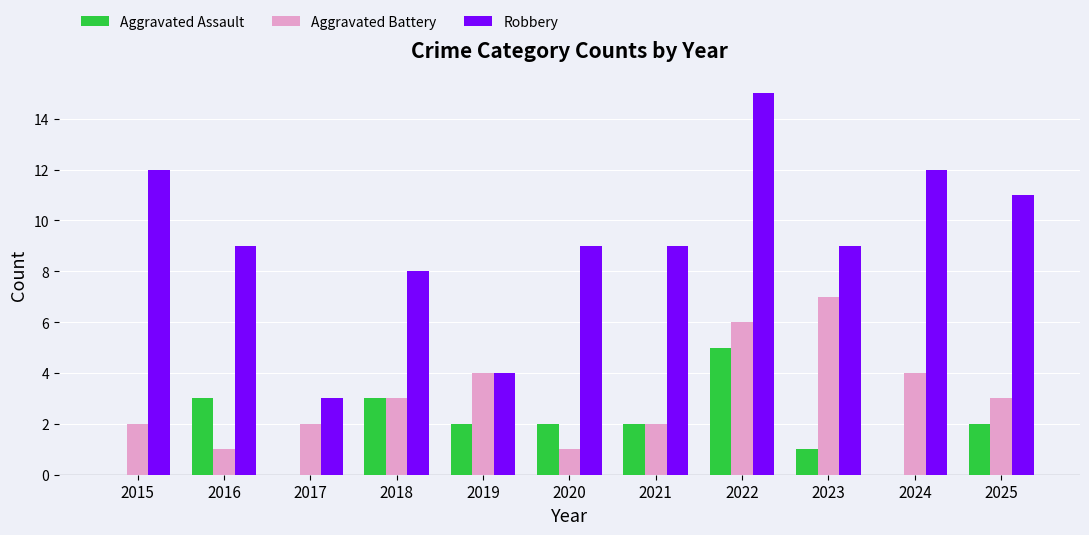

What is the total value across all series at 2015?

14